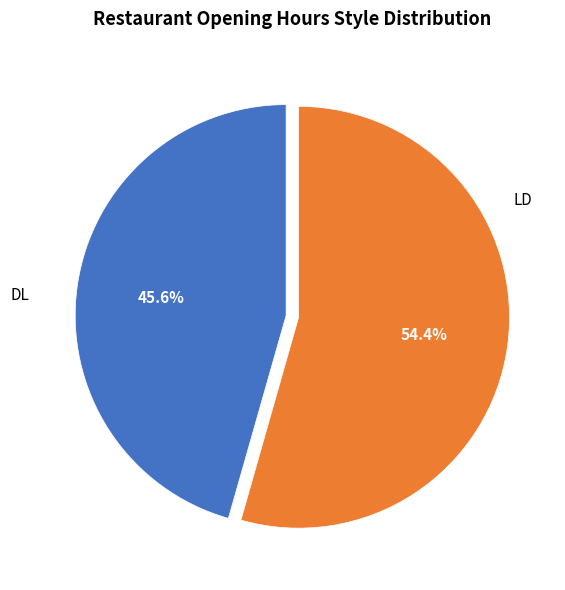

Is it true that LD is 44% of the pie?

False